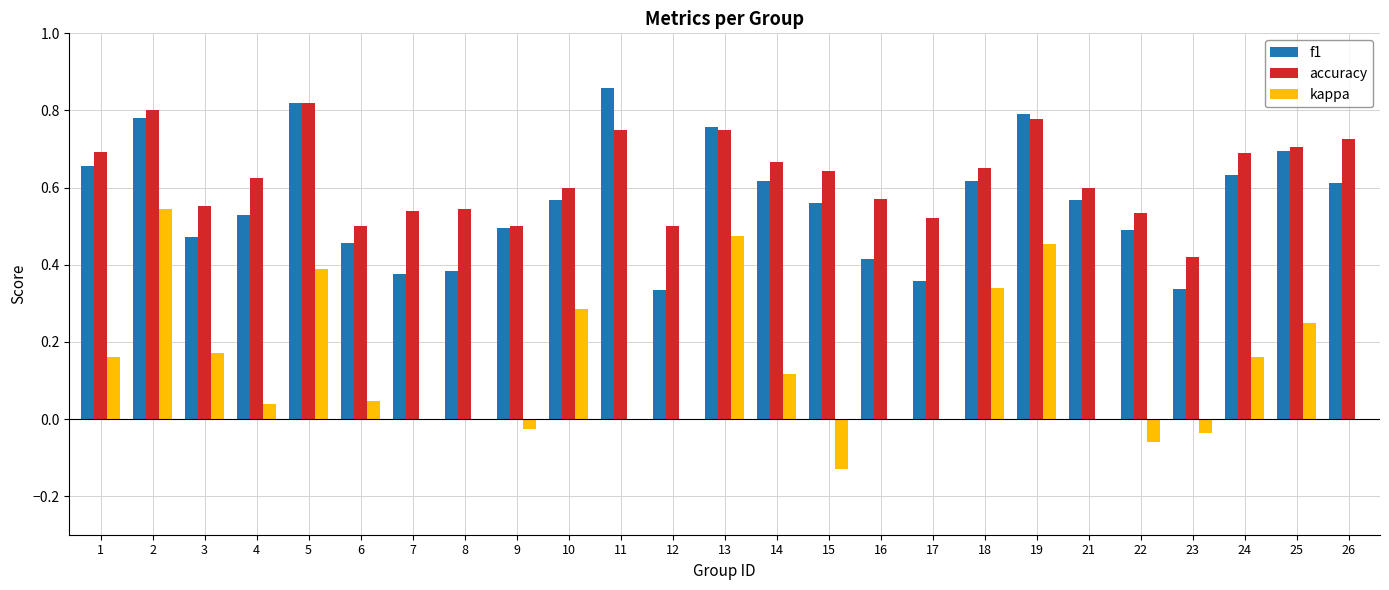

Is the value of f1 at 25 greater than the value of accuracy at 9?

Yes